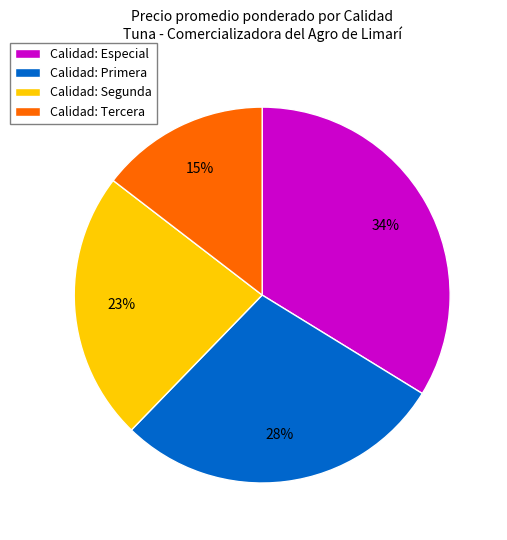

Rank the categories by value from lowest to highest.

Calidad: Tercera, Calidad: Segunda, Calidad: Primera, Calidad: Especial